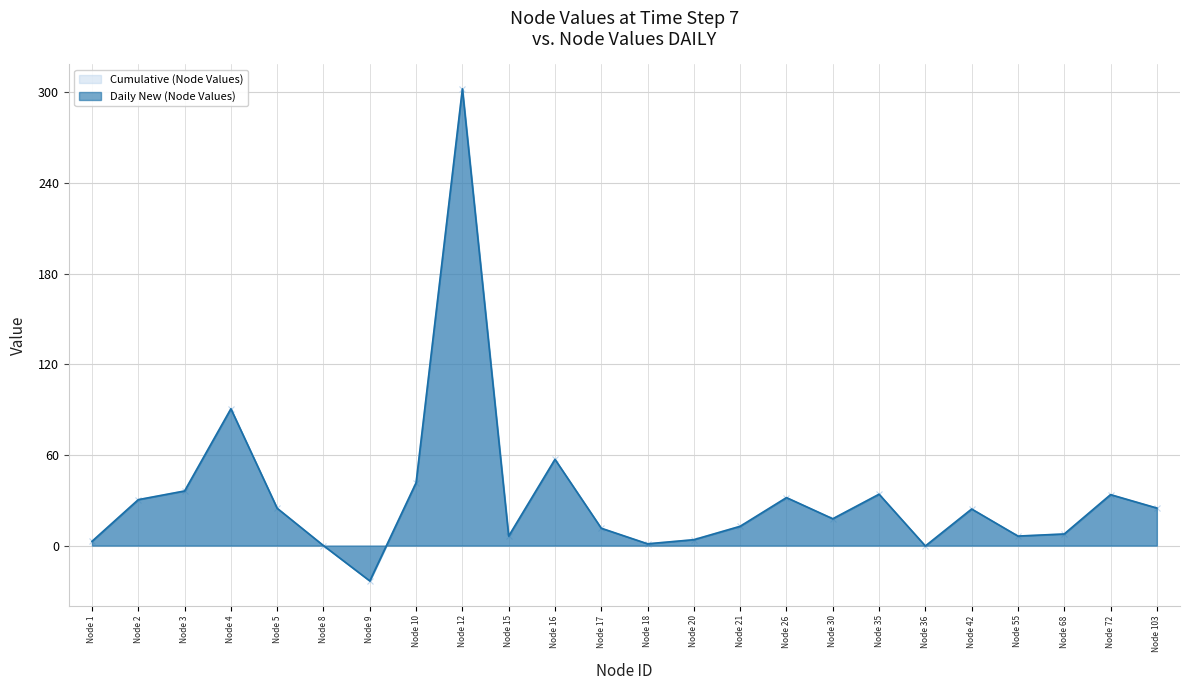

How many distinct data groups are displayed?

2